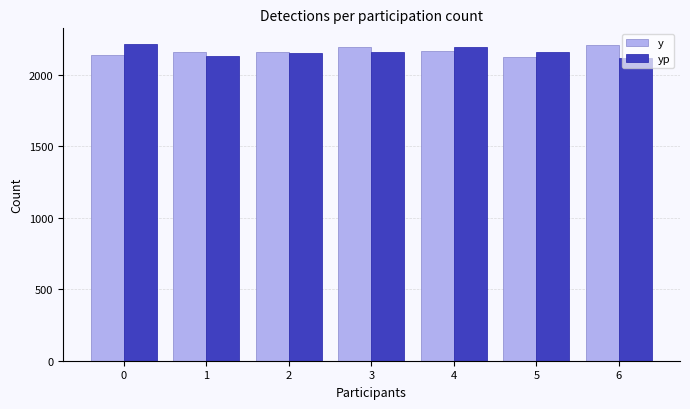

What is the sum of the yp values at 5 and 4?

4349.0